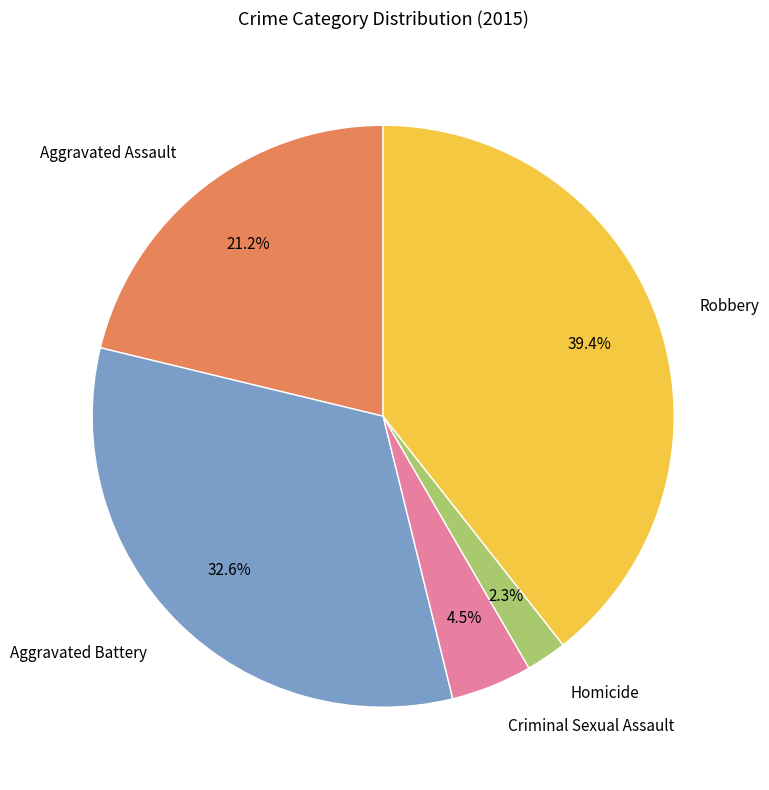

To the nearest percent, what portion does Aggravated Assault represent?

21%